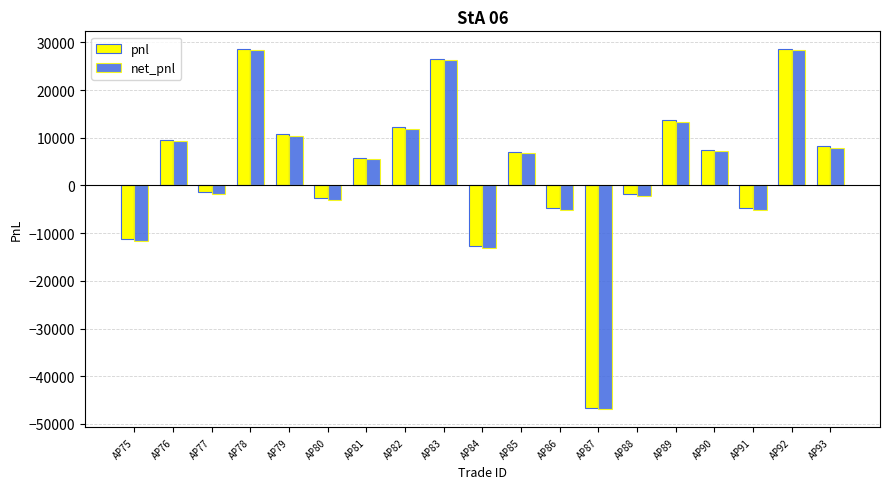

What is the value of the net_pnl bar at the 12th from the left?

-5059.5